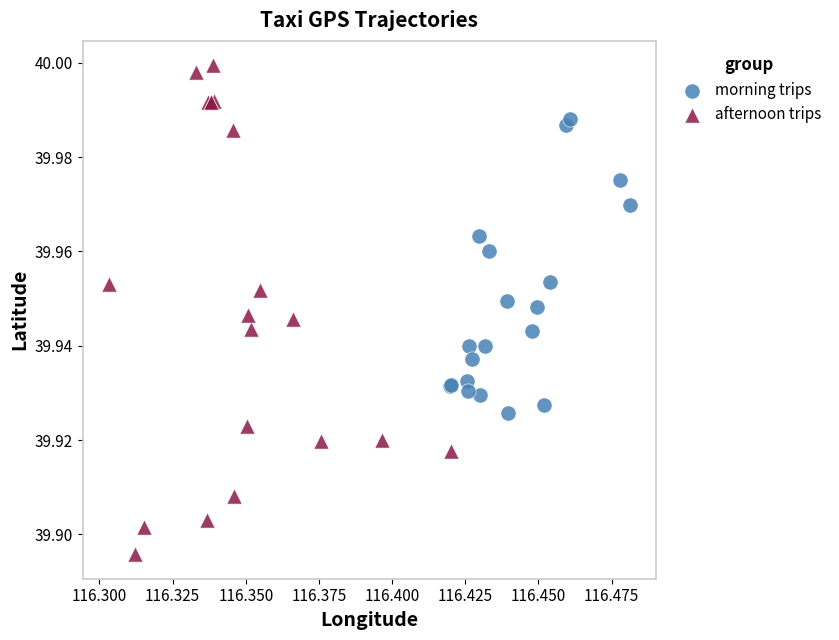

Which series has the widest spread of Y values?

afternoon trips